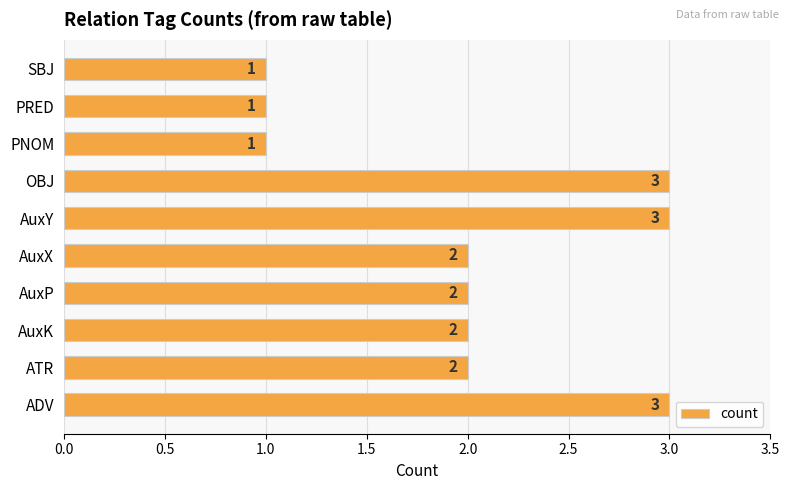

Is it true that the value at AuxY is 2?

False